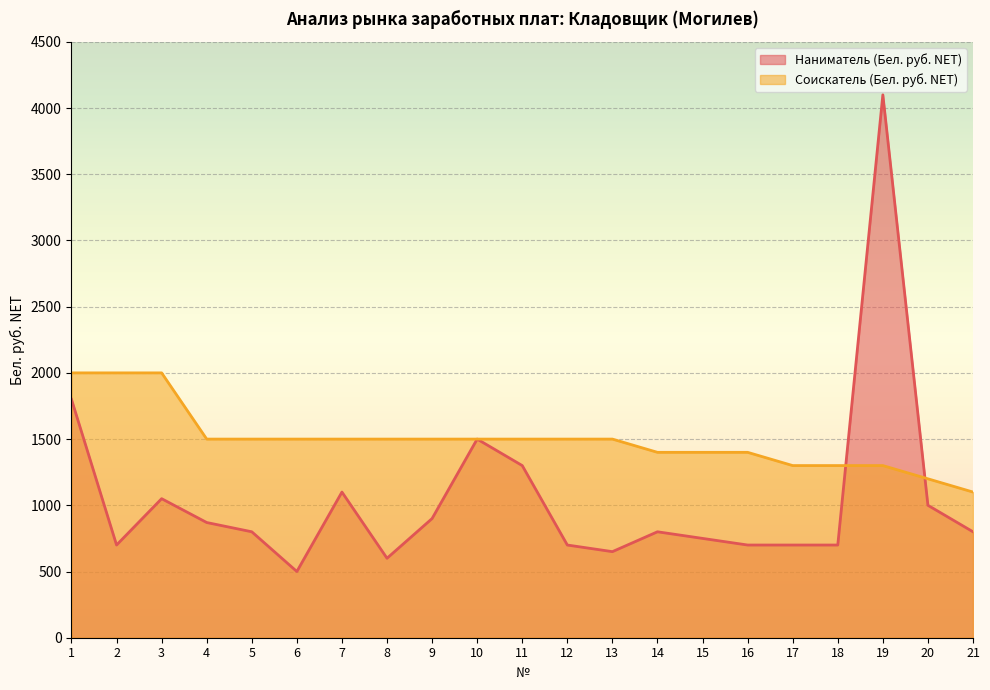

How many lines are shown in the chart?

2